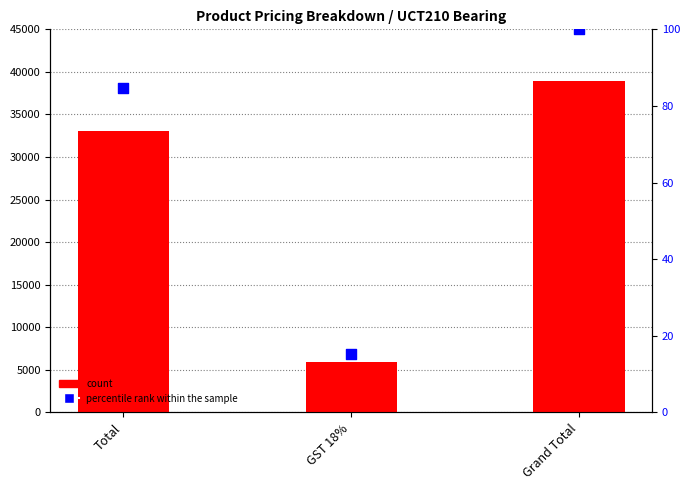

Which series reaches the maximum Y coordinate?

count